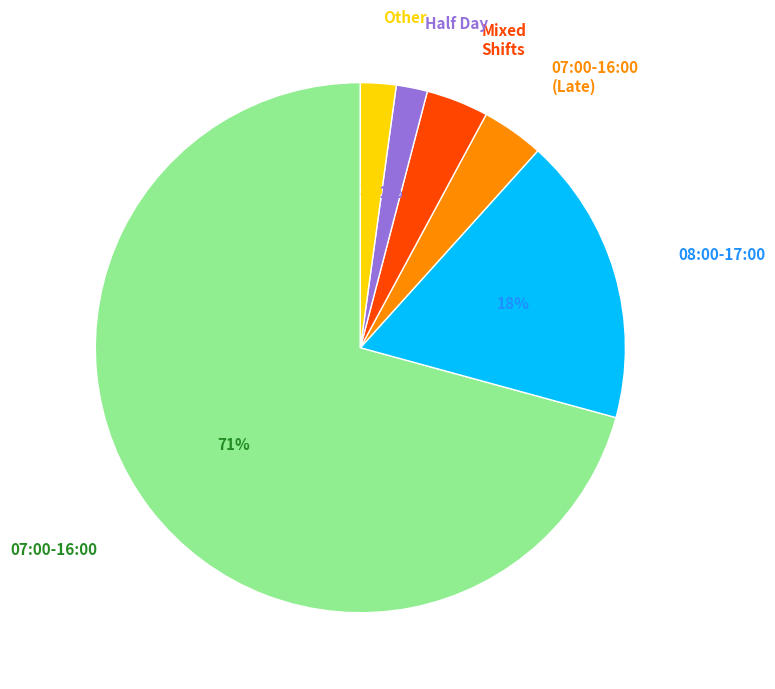

To the nearest percent, what portion does 08:00-17:00 represent?

18%